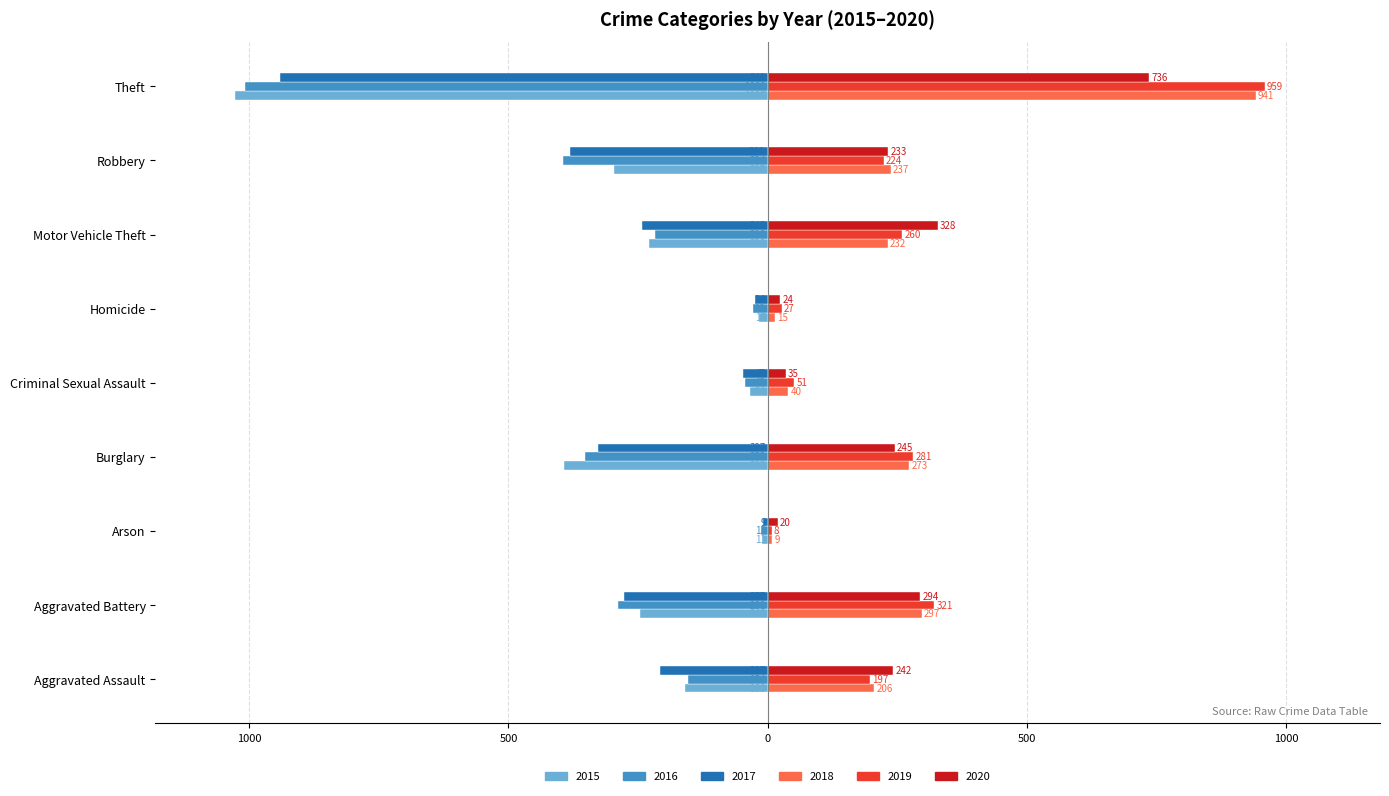

Is it true that 2015 equals -18 at Arson?

False